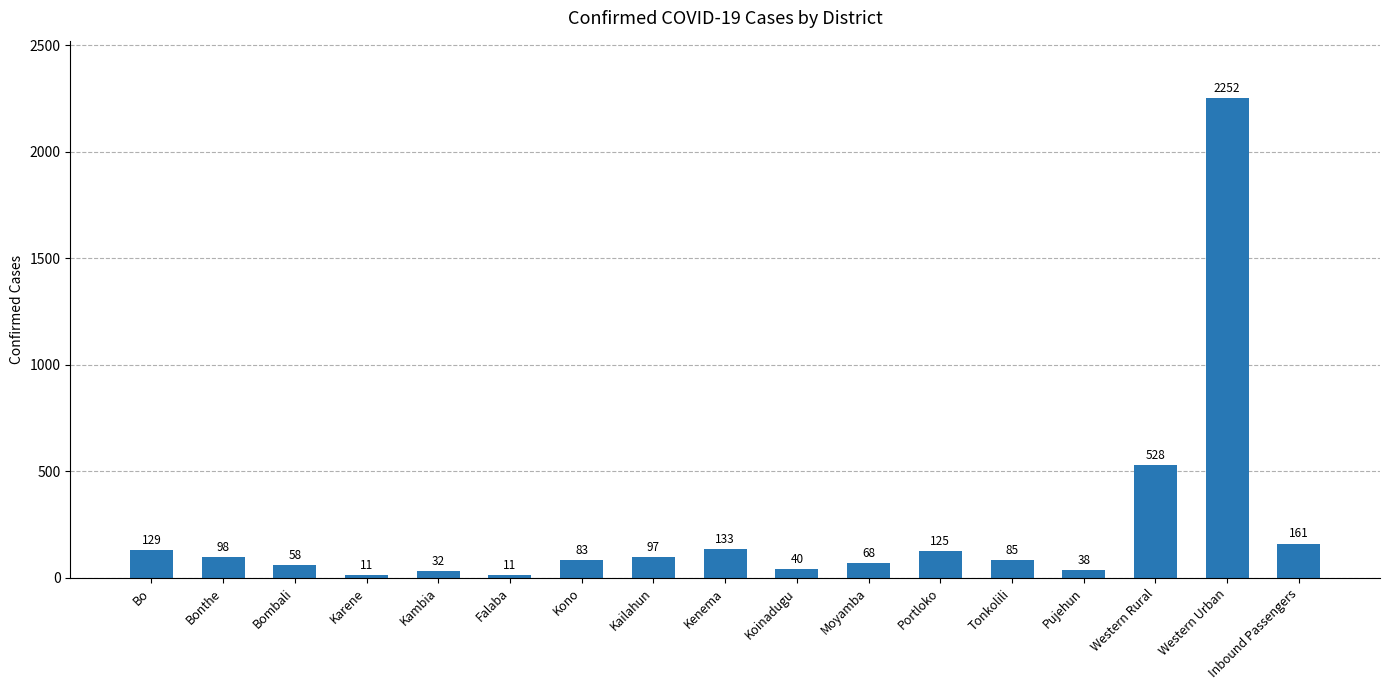

True or false: the data shows 161 at Inbound Passengers.

True